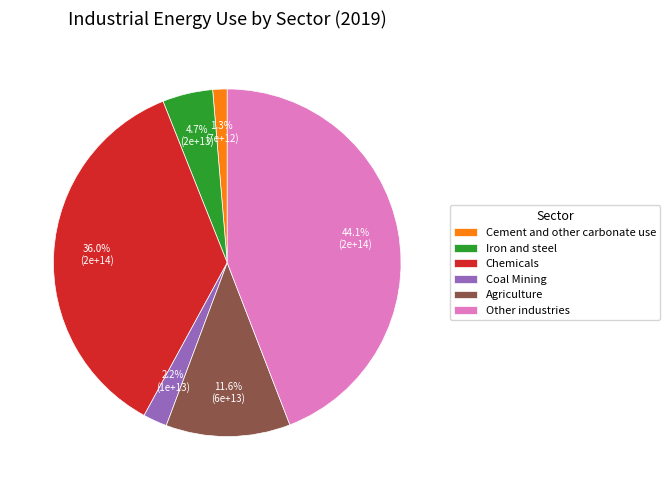

To the nearest percent, what is the difference between the Iron and steel and Other industries slice percentages?

39%